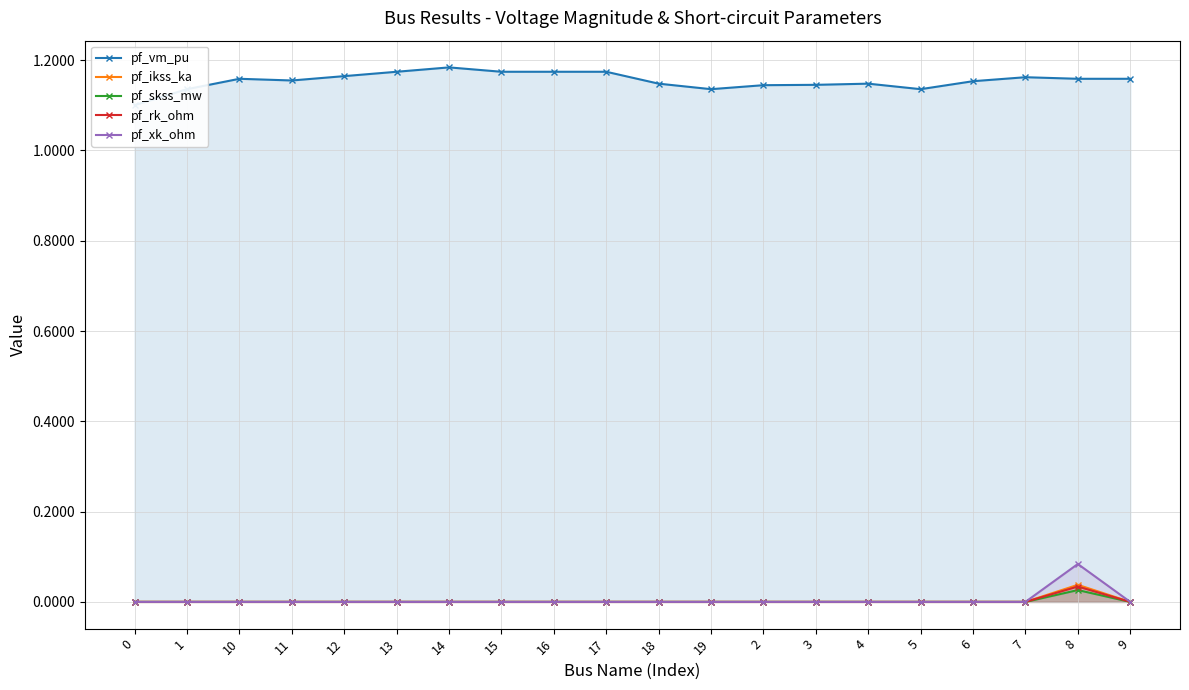

Which series has the largest total across all categories?

pf_vm_pu